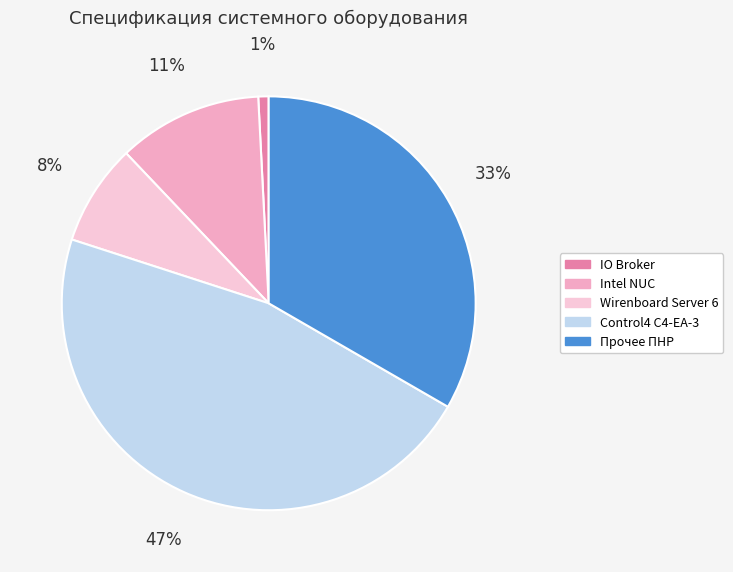

How many segments does this pie chart have?

5